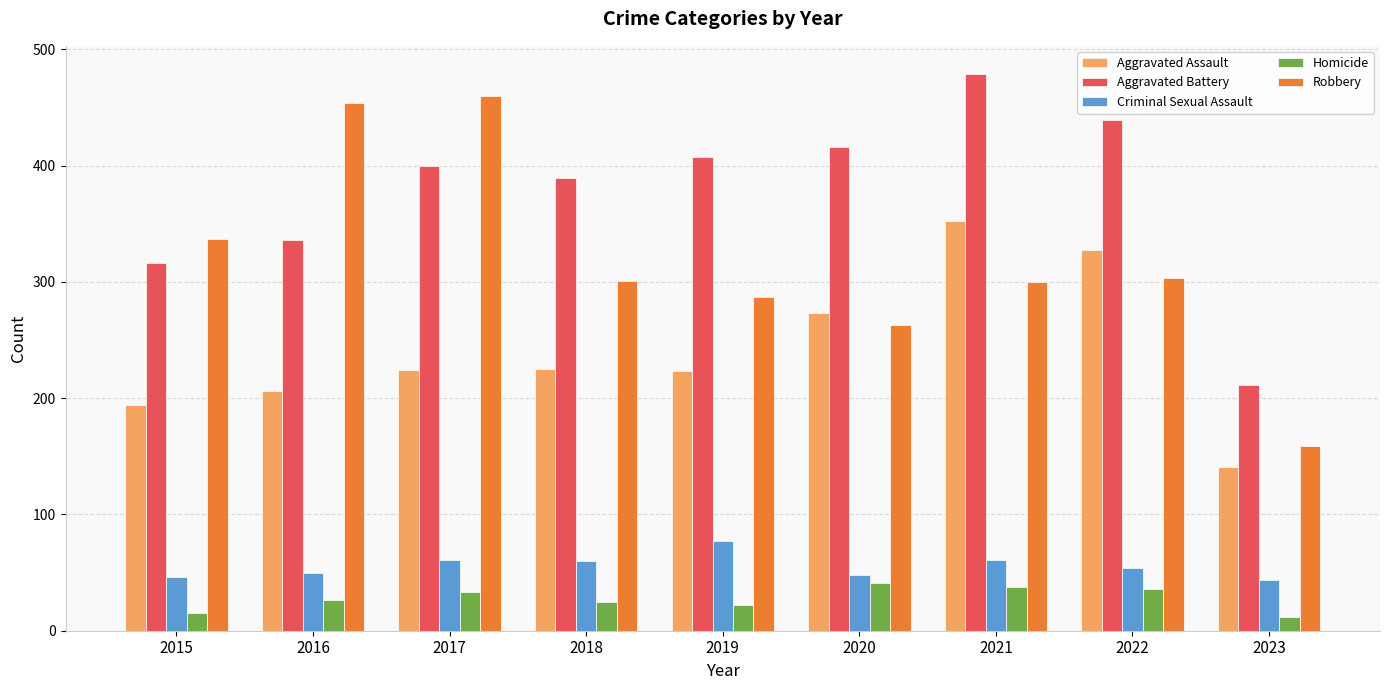

What is the difference between the second highest and second lowest values in the Robbery series?

191